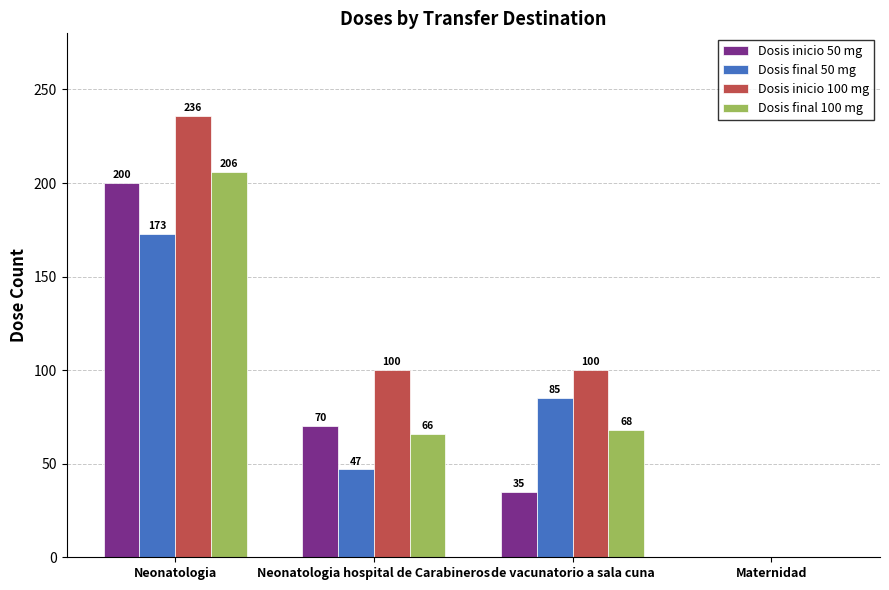

What is the sum of all Dosis final 100 mg values?

340